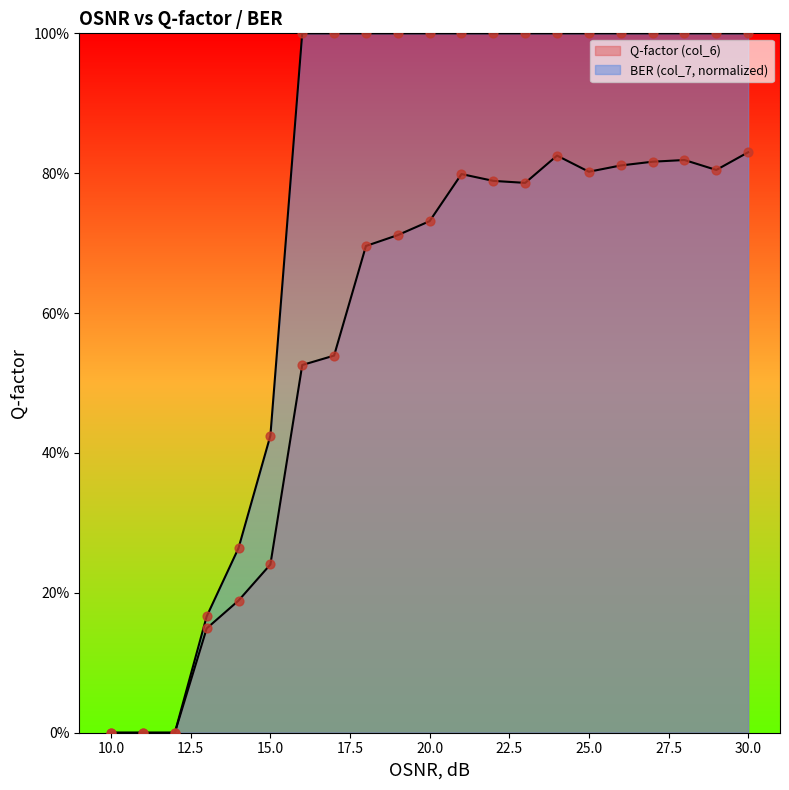

Approximately how many times larger is the value at 18 compared to 30?

0.8